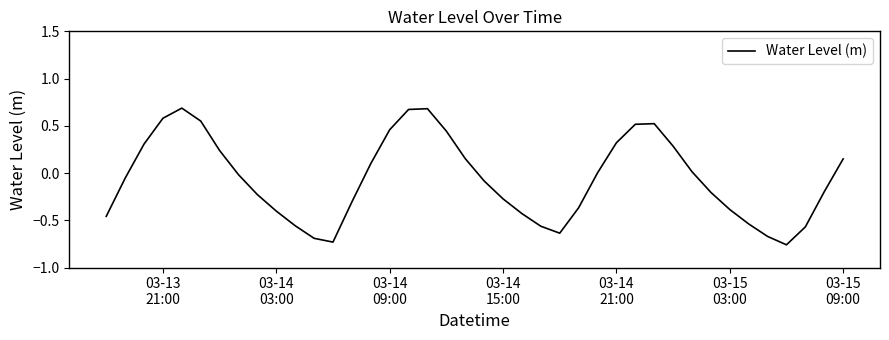

What is the difference between the maximum and minimum values?

1.4